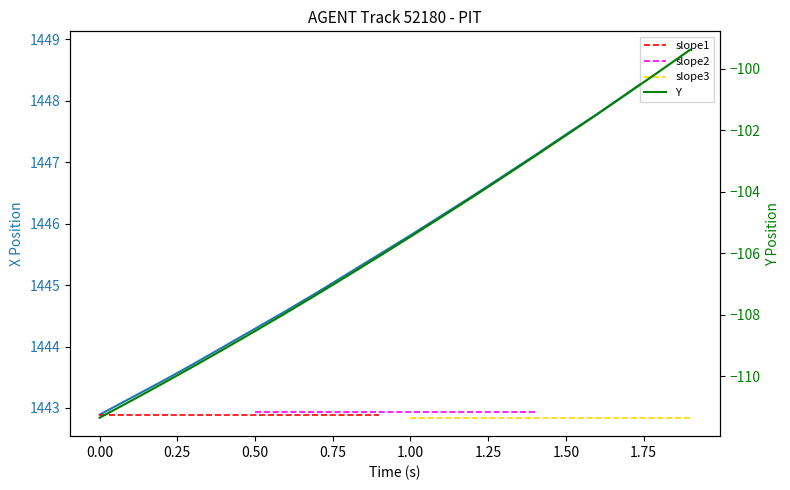

What value does the Y series have at 1.00?

-105.5